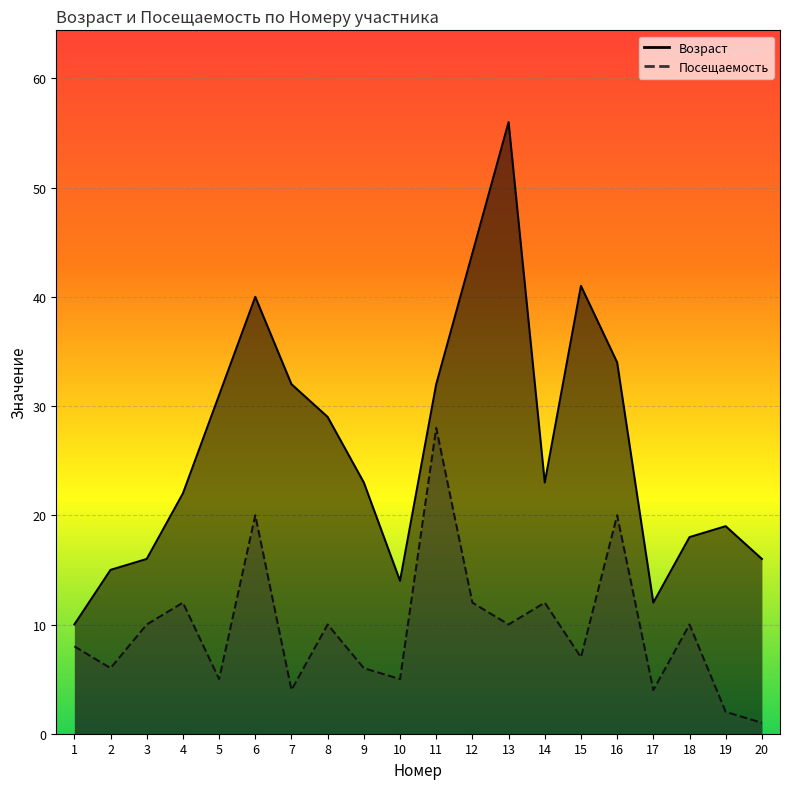

Which category has the highest value in the Посещаемость series?

11